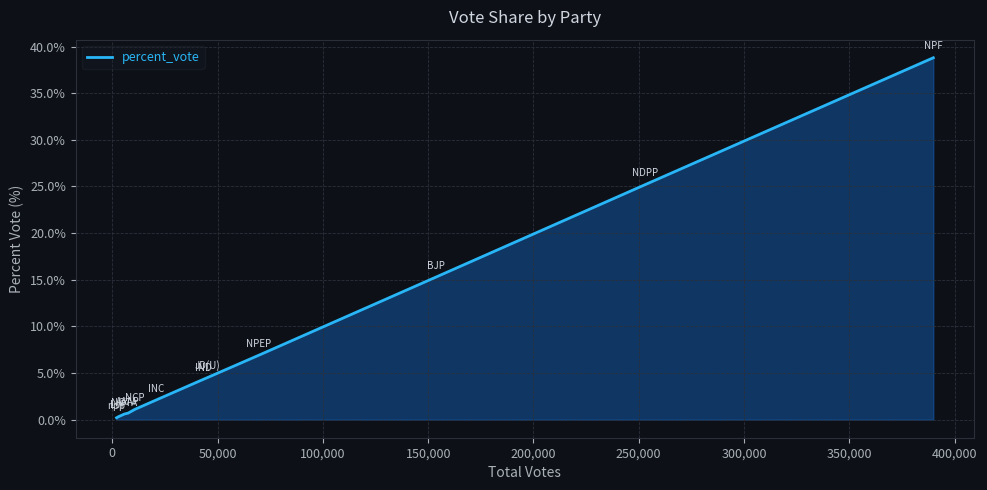

What is the difference between the maximum and minimum values?

38.6